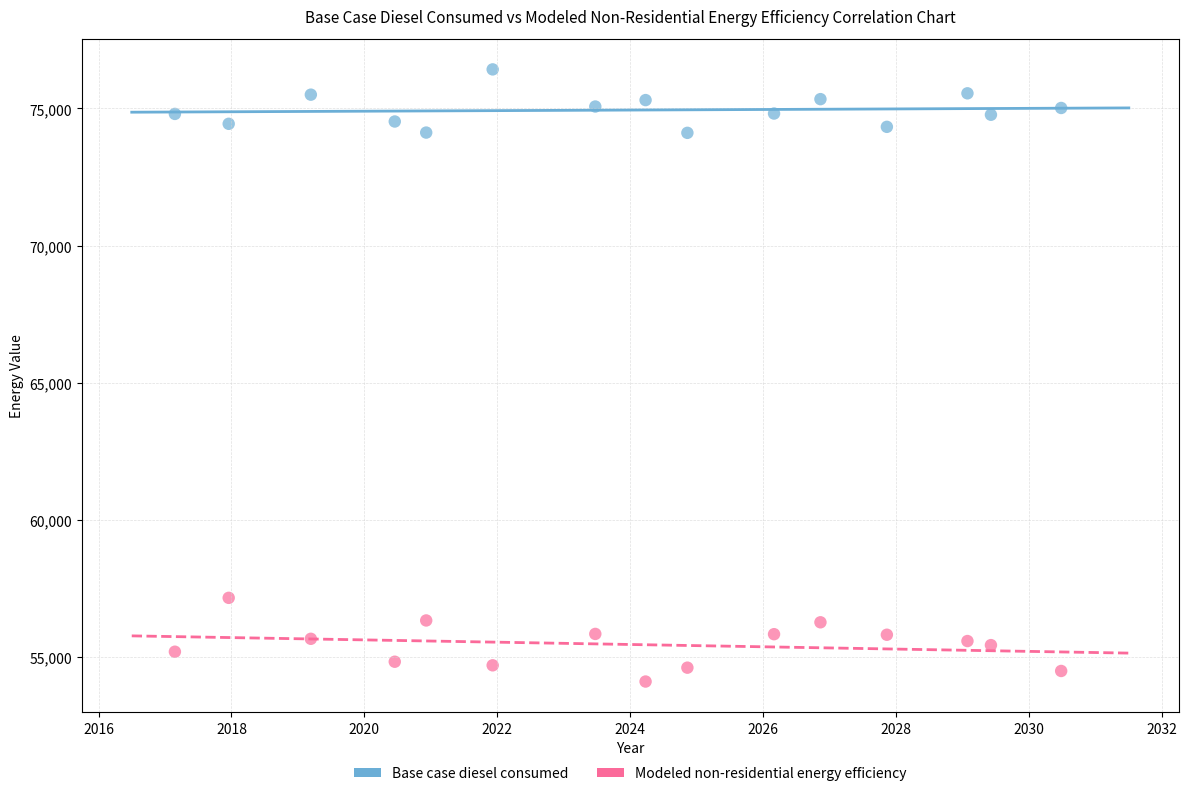

Which series contains the lowest Y value?

Modeled non-residential energy efficiency